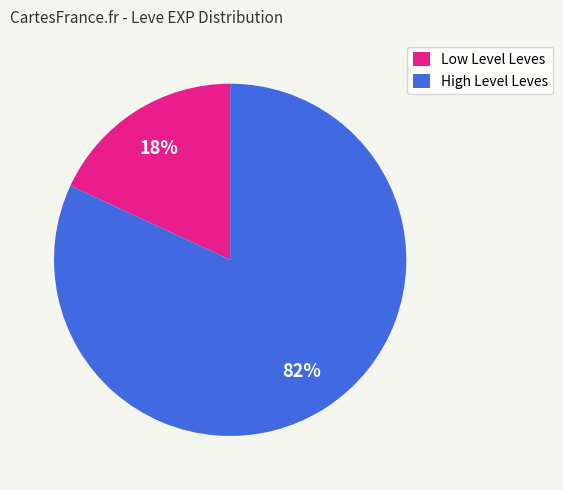

How many segments does this pie chart have?

2